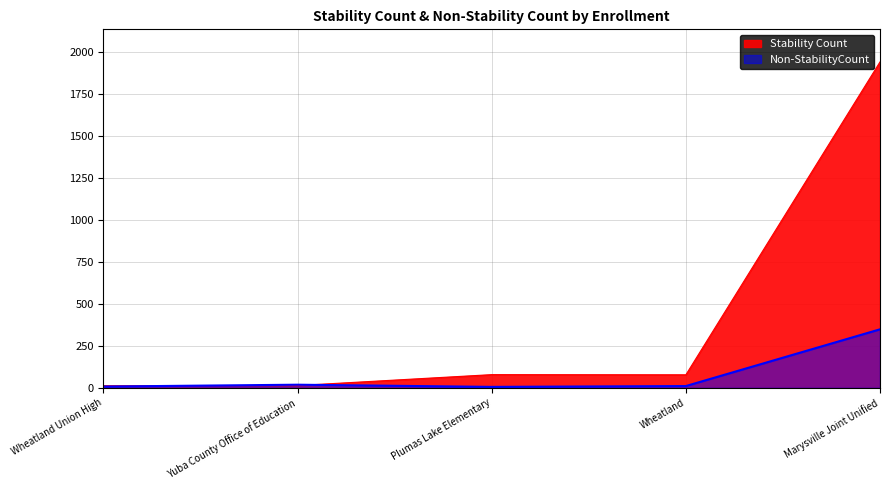

What are all the series names shown in the legend?

Stability Count, Non-StabilityCount